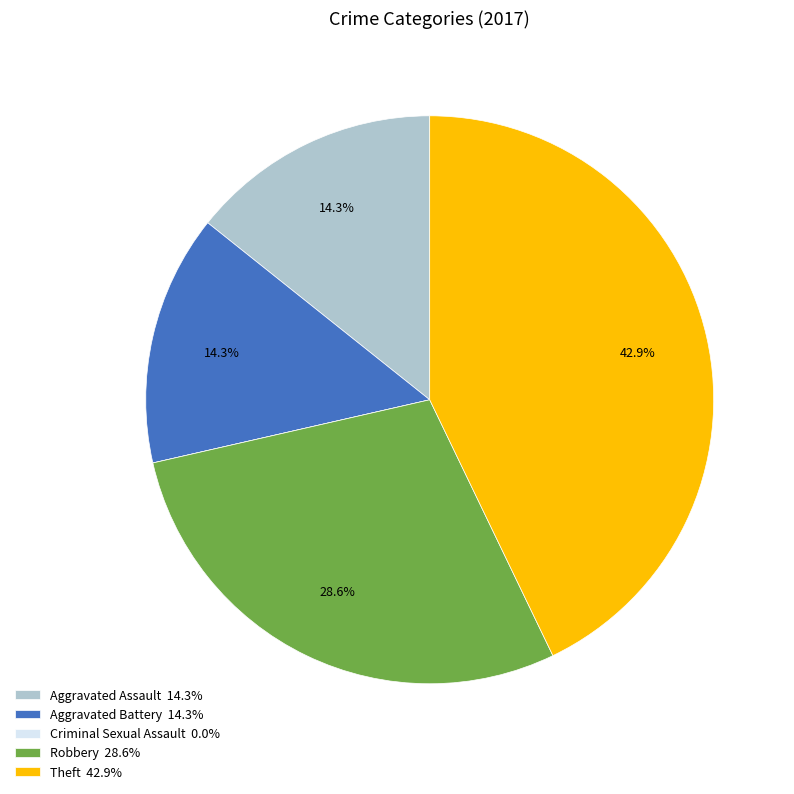

What portion of the pie excludes Aggravated Battery 14.3%?

85.7%